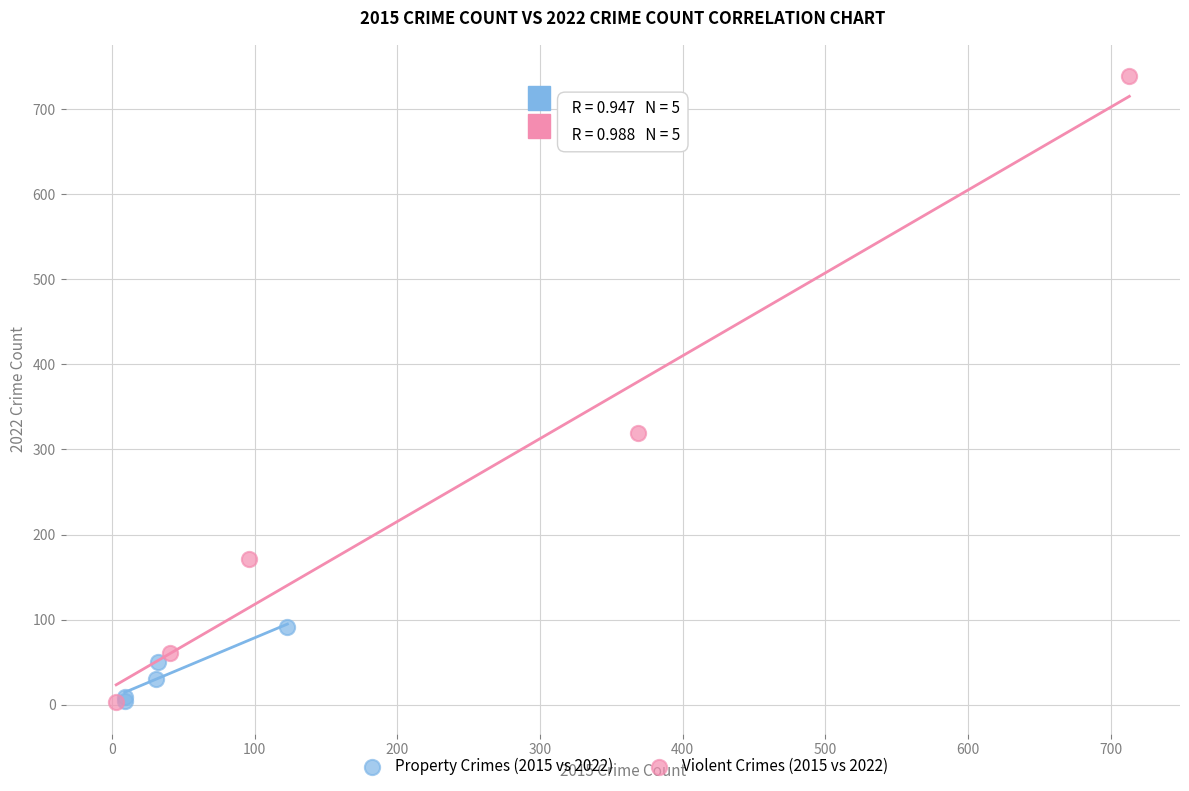

Which series contains the highest Y value?

Violent Crimes (2015 vs 2022)